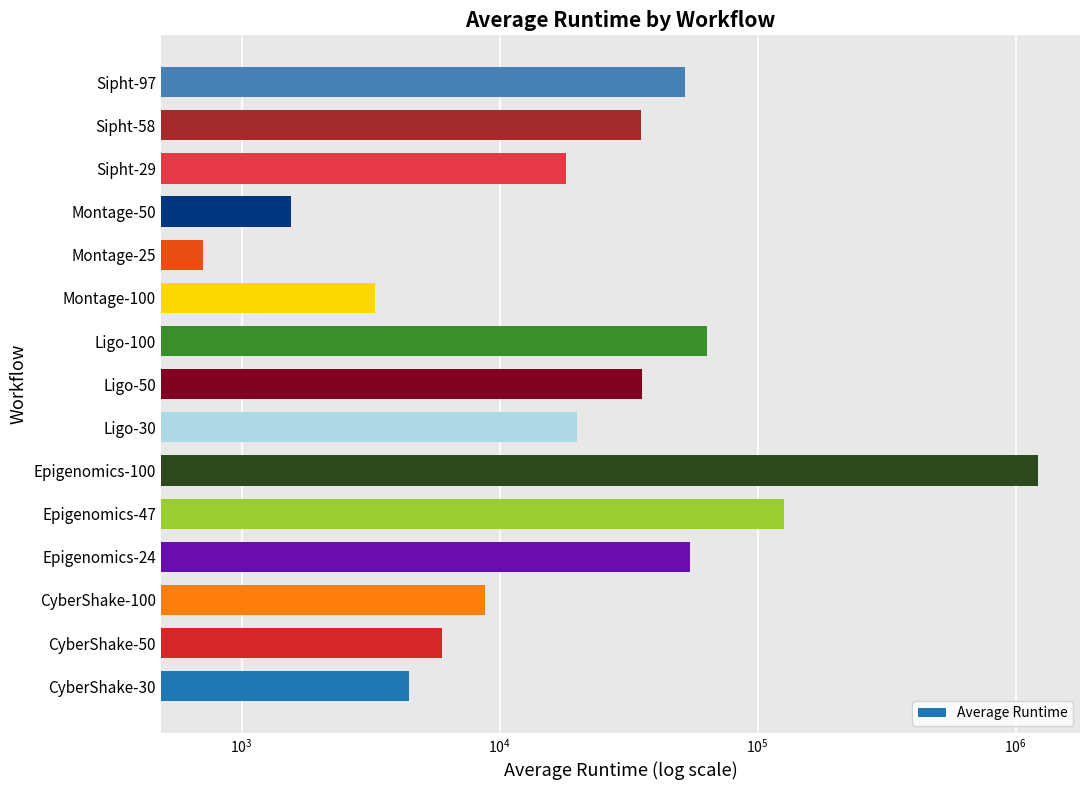

Count the number of data series in this chart.

1